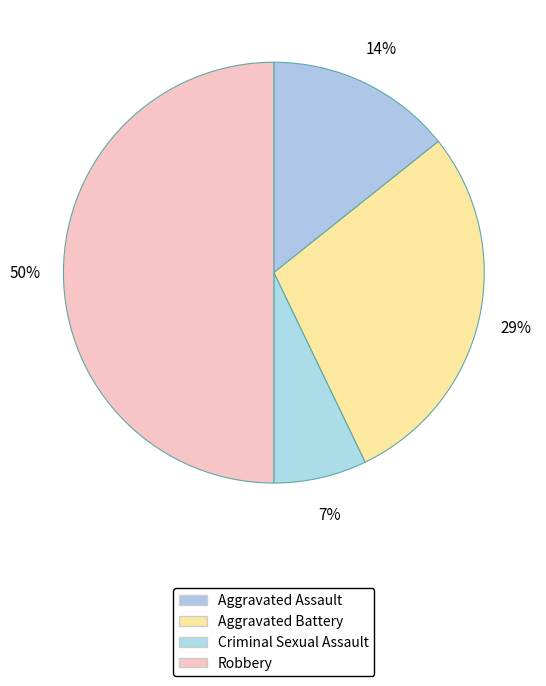

What is the ratio of the value at Aggravated Battery to the value at Robbery?

0.6